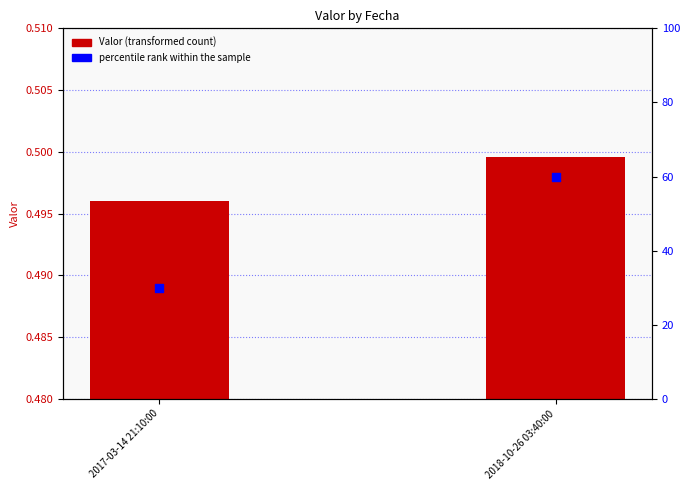

Which series reaches the minimum Y coordinate?

Valor